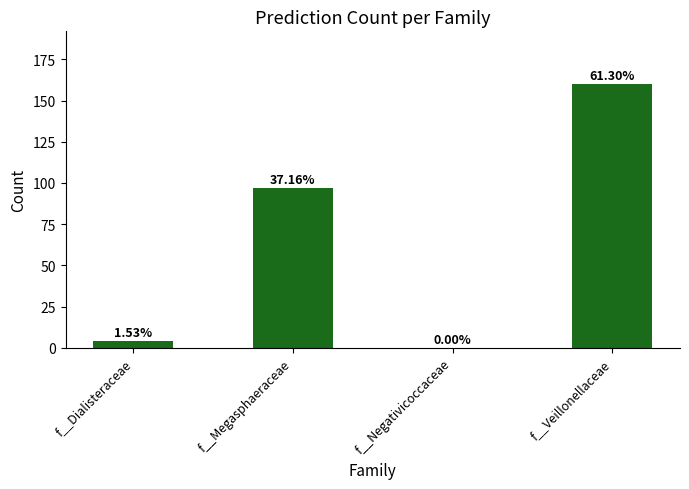

What is the difference between the maximum and minimum values?

160